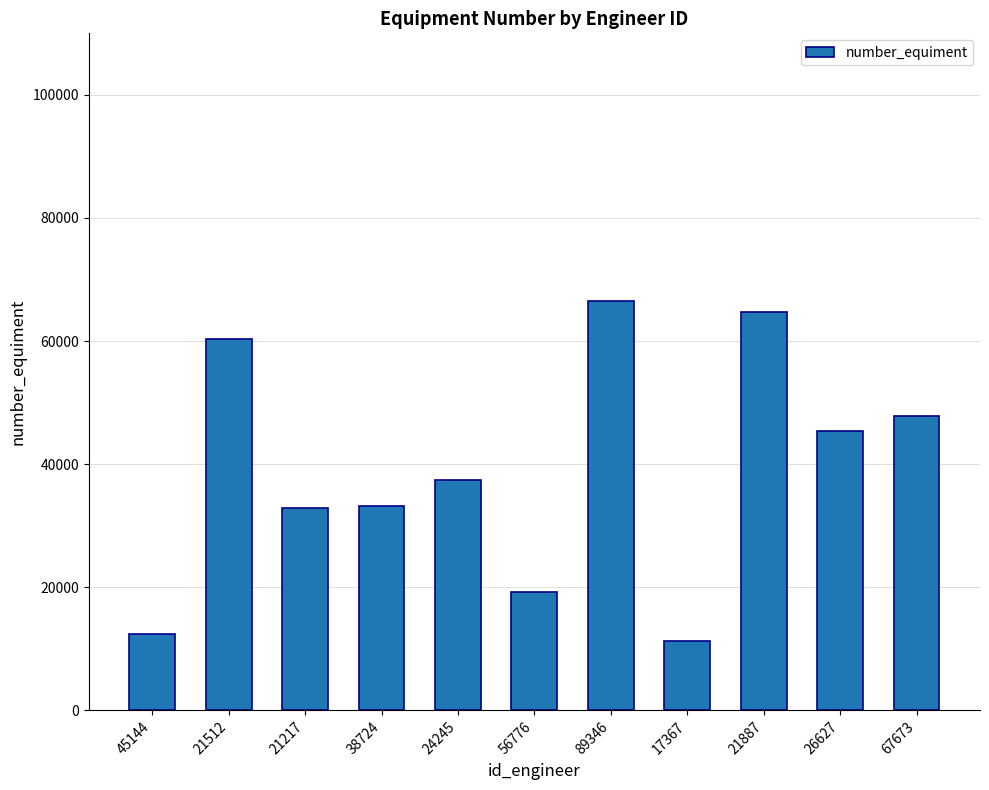

What is the average value?

39204